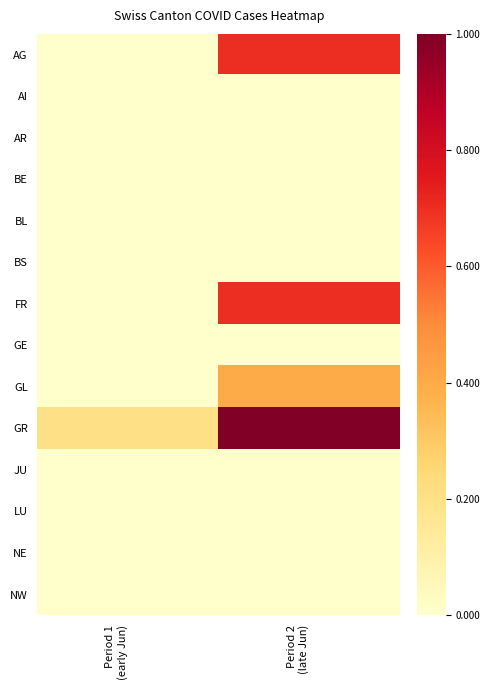

Reading left to right, transcribe all the data shown in this chart.

AG: Period 1
(early Jun)=0.0	Period 2
(late Jun)=0.7
AI: Period 1
(early Jun)=0.0	Period 2
(late Jun)=0.0
AR: Period 1
(early Jun)=0.0	Period 2
(late Jun)=0.0
BE: Period 1
(early Jun)=0.0	Period 2
(late Jun)=0.0
BL: Period 1
(early Jun)=0.0	Period 2
(late Jun)=0.0
BS: Period 1
(early Jun)=0.0	Period 2
(late Jun)=0.0
FR: Period 1
(early Jun)=0.0	Period 2
(late Jun)=0.7
GE: Period 1
(early Jun)=0.0	Period 2
(late Jun)=0.0
GL: Period 1
(early Jun)=0.0	Period 2
(late Jun)=0.4
GR: Period 1
(early Jun)=0.2	Period 2
(late Jun)=1.0
JU: Period 1
(early Jun)=0.0	Period 2
(late Jun)=0.0
LU: Period 1
(early Jun)=0.0	Period 2
(late Jun)=0.0
NE: Period 1
(early Jun)=0.0	Period 2
(late Jun)=0.0
NW: Period 1
(early Jun)=0.0	Period 2
(late Jun)=0.0